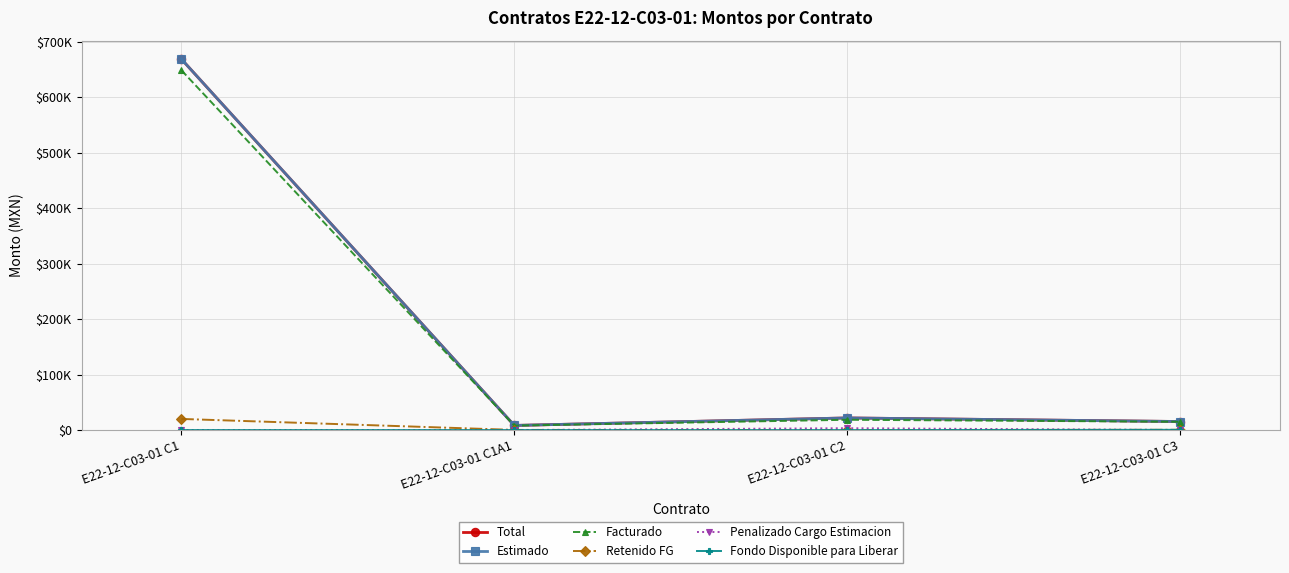

Between E22-12-C03-01 C1A1 and E22-12-C03-01 C3, which series saw the biggest shift?

Total